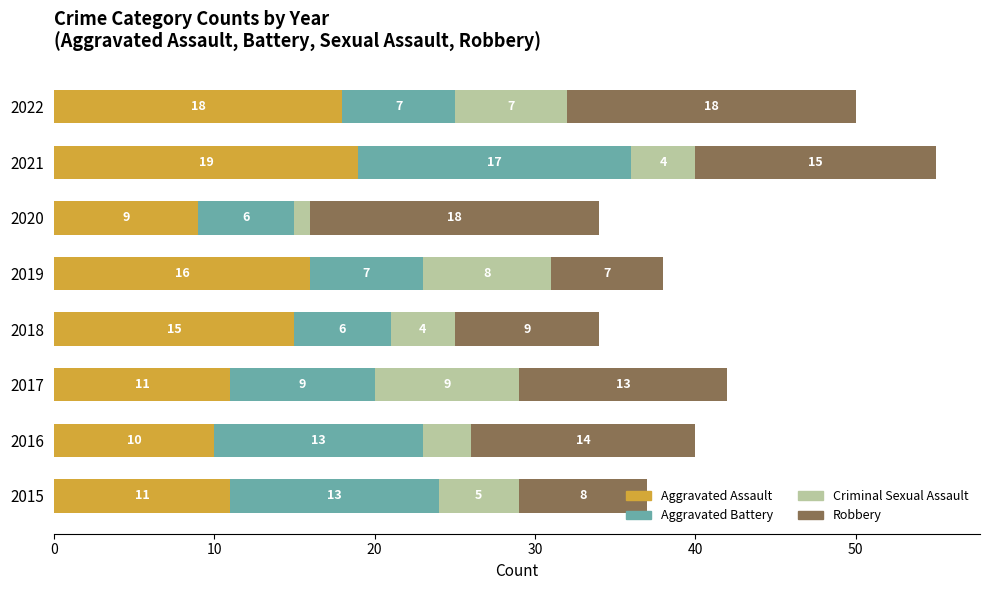

What is the total value across all series at 2016?

40